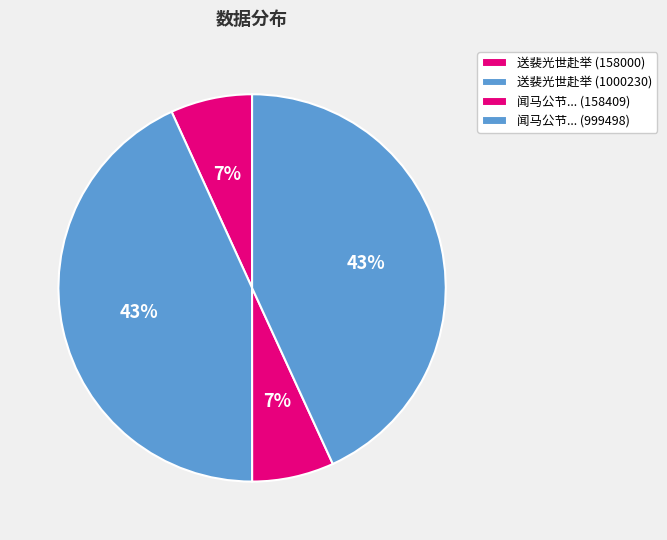

Count the number of slices in the pie.

4